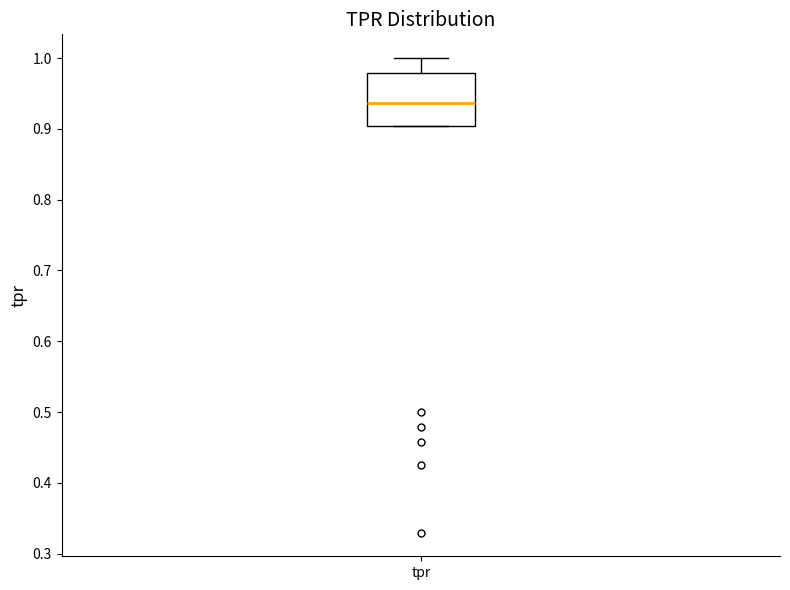

Transcribe this box plot: give where the median line is, the range the box spans, and where the two whiskers end, as read against the y-axis. The values are not printed on the chart, so give them approximately, as read against the axis.

median 0.94, box 0.90 to 0.98, whiskers 0.90 to 1.00